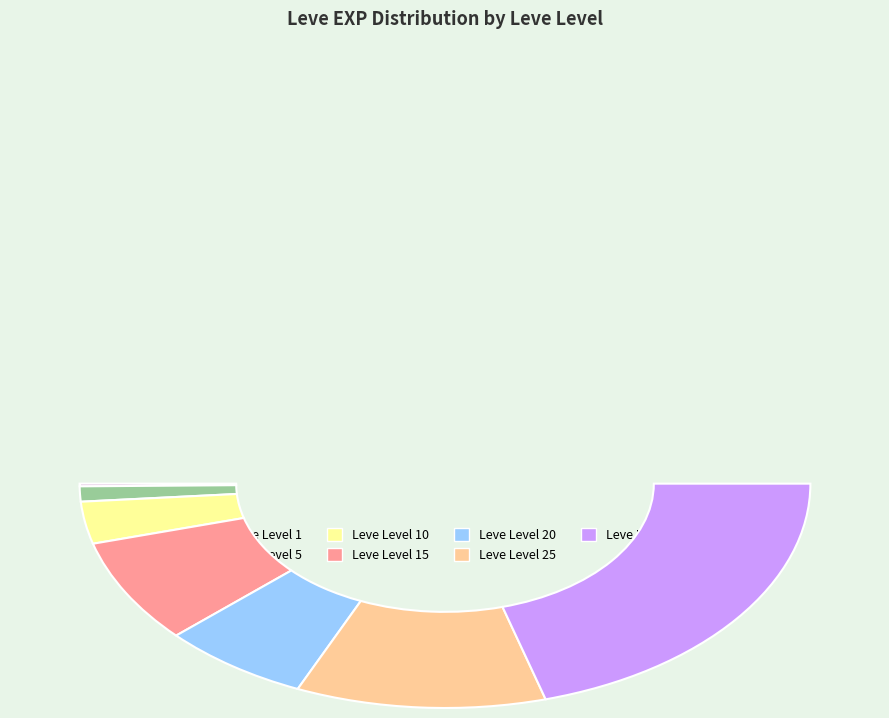

Does Leve Level 15 account for over 50% of the chart?

No